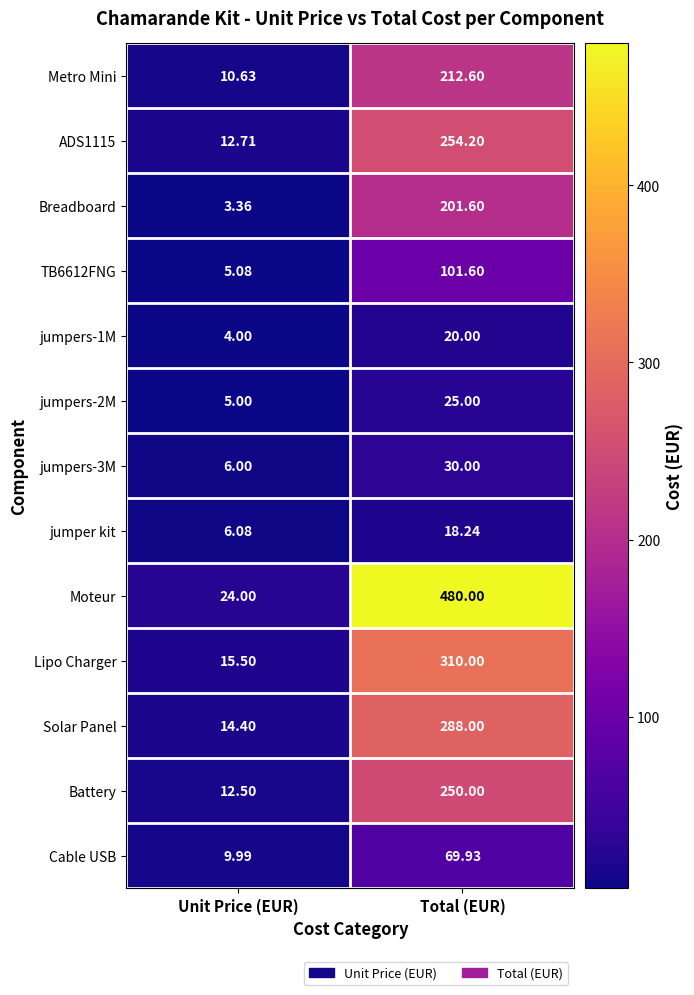

Rank the series by their maximum value, from highest to lowest.

Moteur, Lipo Charger, Solar Panel, ADS1115, Battery, Metro Mini, Breadboard, TB6612FNG, Cable USB, jumpers-3M, jumpers-2M, jumpers-1M, jumper kit